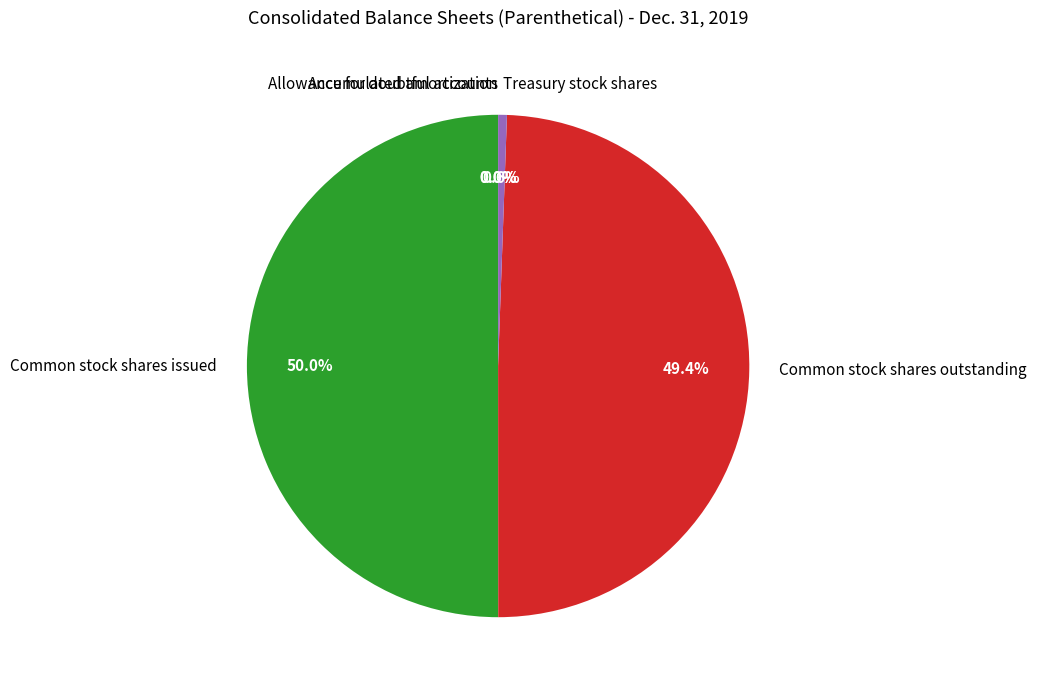

What is the majority slice?

Common stock shares issued